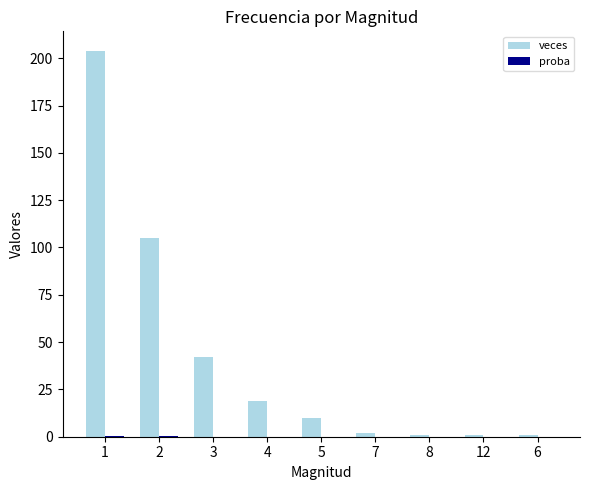

The veces series shows 2.0 at 7. True or false?

True